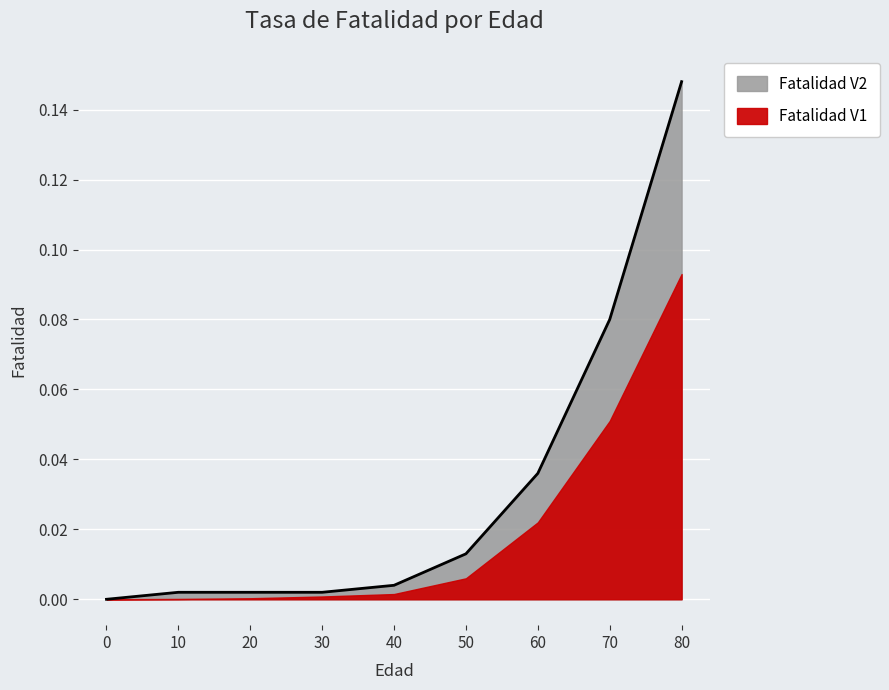

Reading left to right, transcribe all the data shown in this chart.

0=0.0	10=0.0	20=0.0	30=0.0	40=0.0	50=0.0	60=0.0	70=0.1	80=0.1